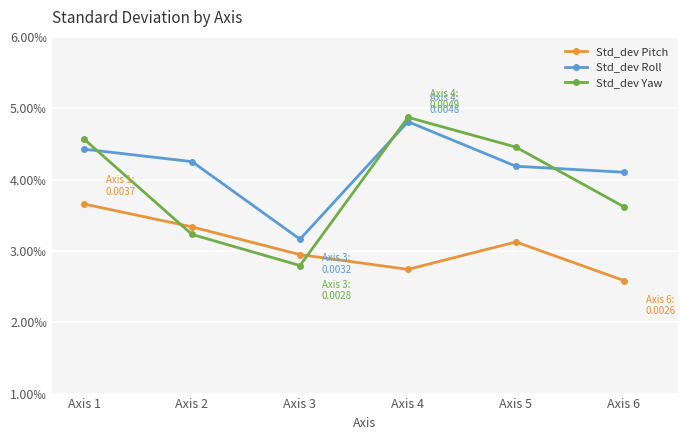

At Axis 1, list the series in order from largest to smallest.

Std_dev Yaw, Std_dev Roll, Std_dev Pitch